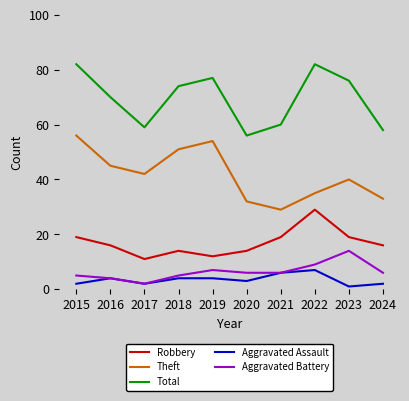

What is the spread (max minus min) of values at 2022?

75